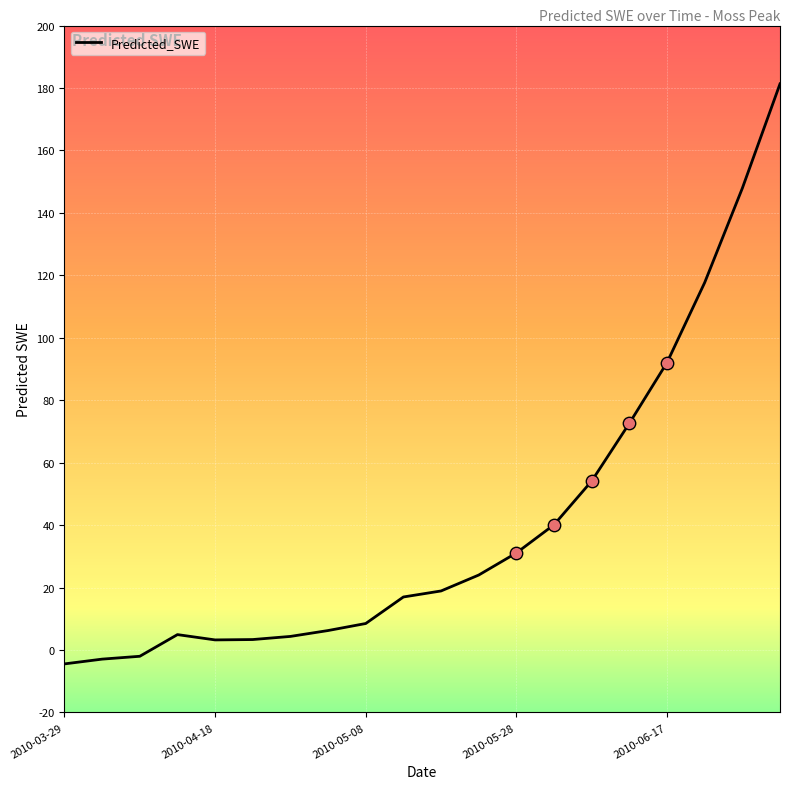

What is the greatest value displayed?

181.3